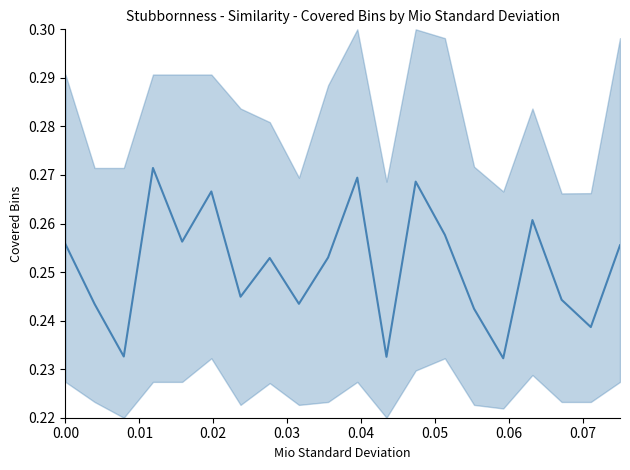

How many lines are shown in the chart?

1